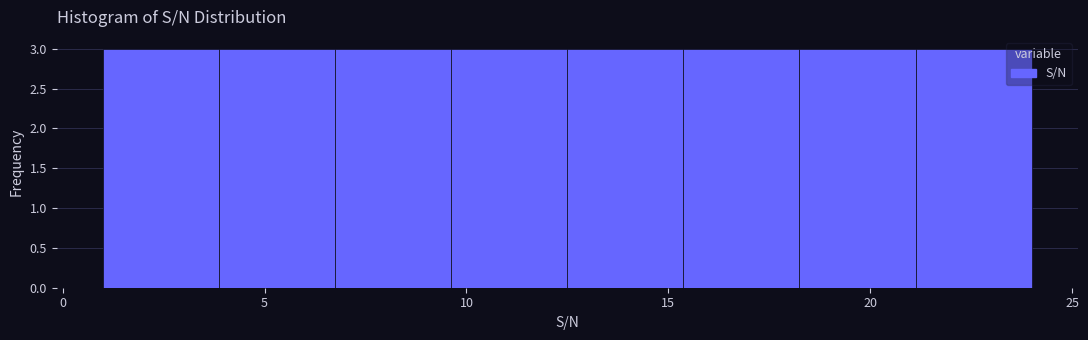

How tall is the bar that spans 18.5 to 21.0 on the x-axis? Neither the bar edges nor the heights are printed on the chart, so give them approximately, as read against the axes.

3